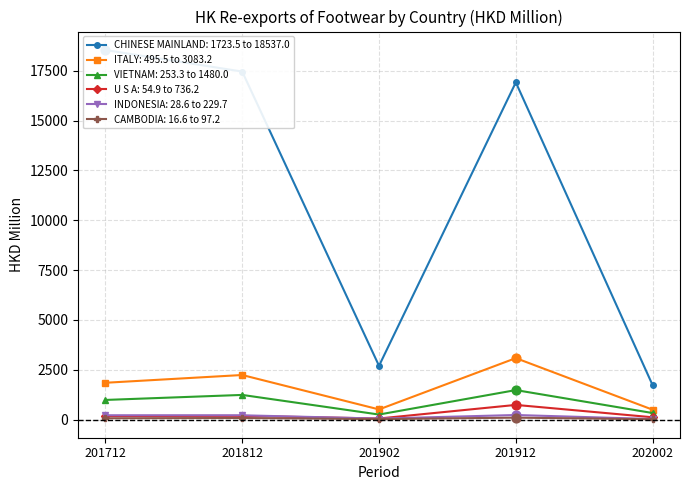

Which series reaches the minimum Y coordinate?

CAMBODIA